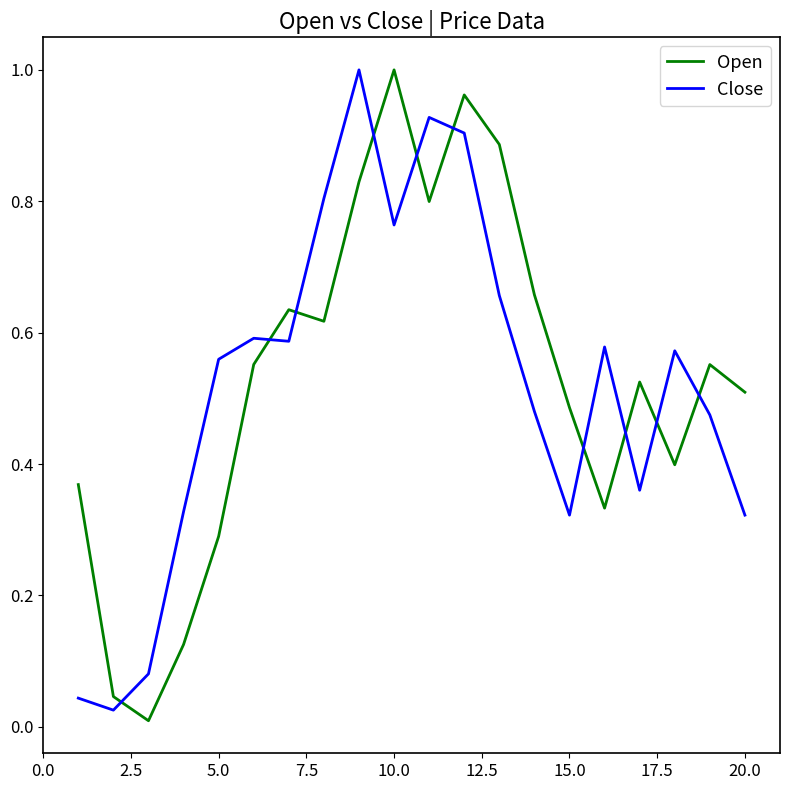

True or false: Open and Close intersect in this chart.

True